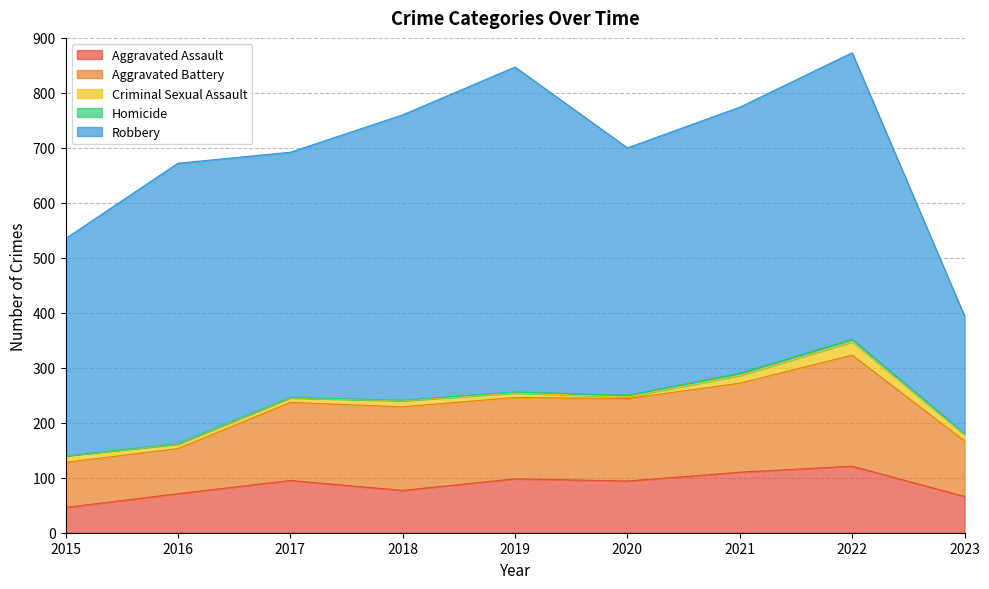

Rank the series by their maximum value, from highest to lowest.

Robbery, Aggravated Battery, Aggravated Assault, Criminal Sexual Assault, Homicide